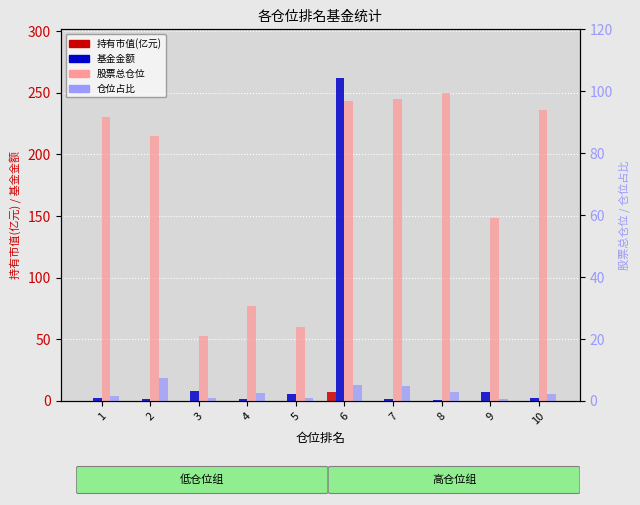

Which category has the lowest value across all series?

8